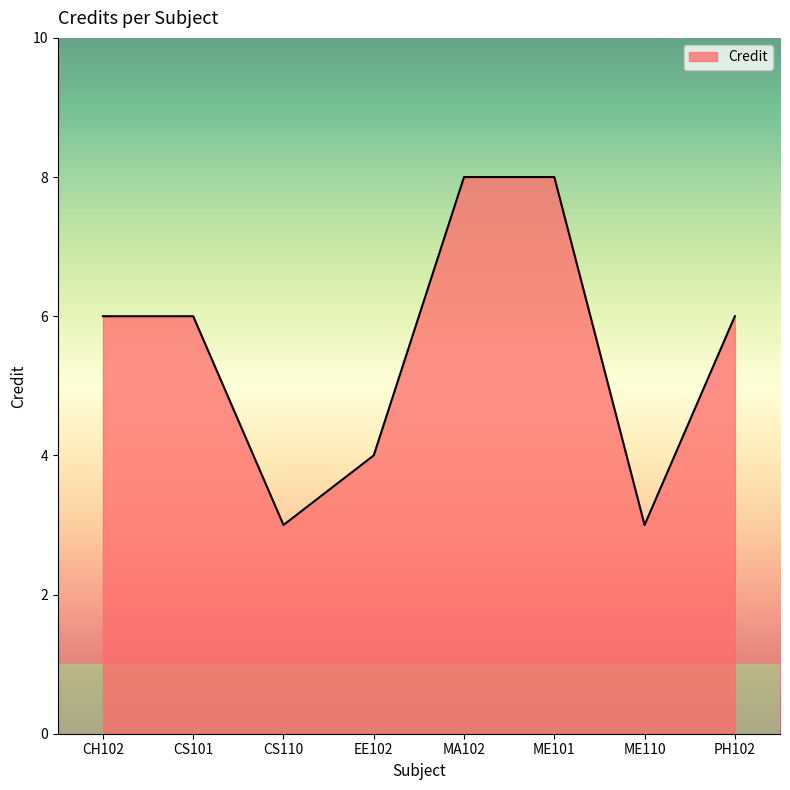

The chart shows a value of 3 at ME110. True or false?

True